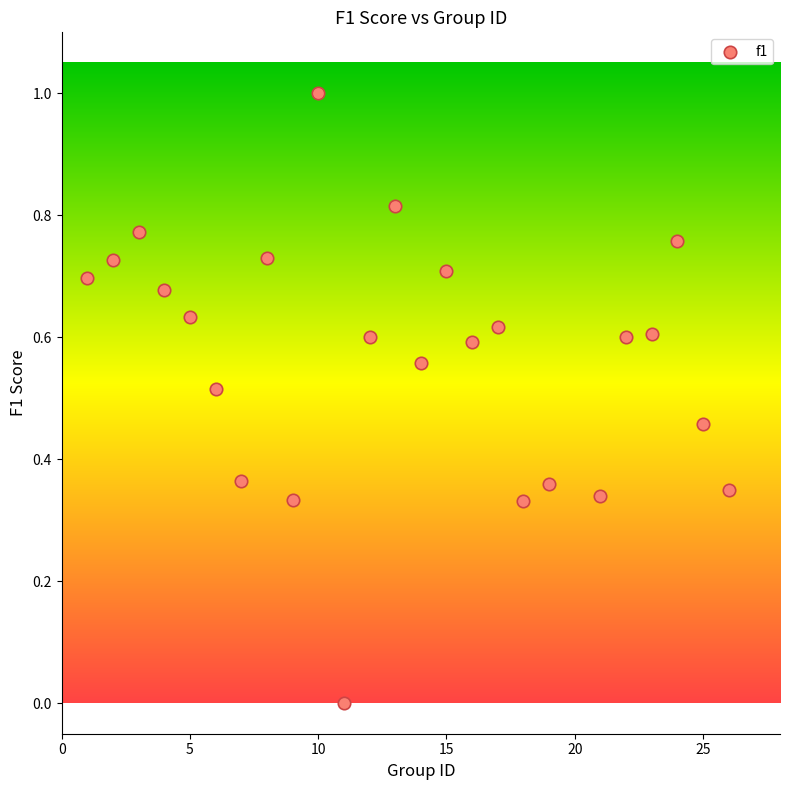

What is the range of X values (max minus min)?

25.0